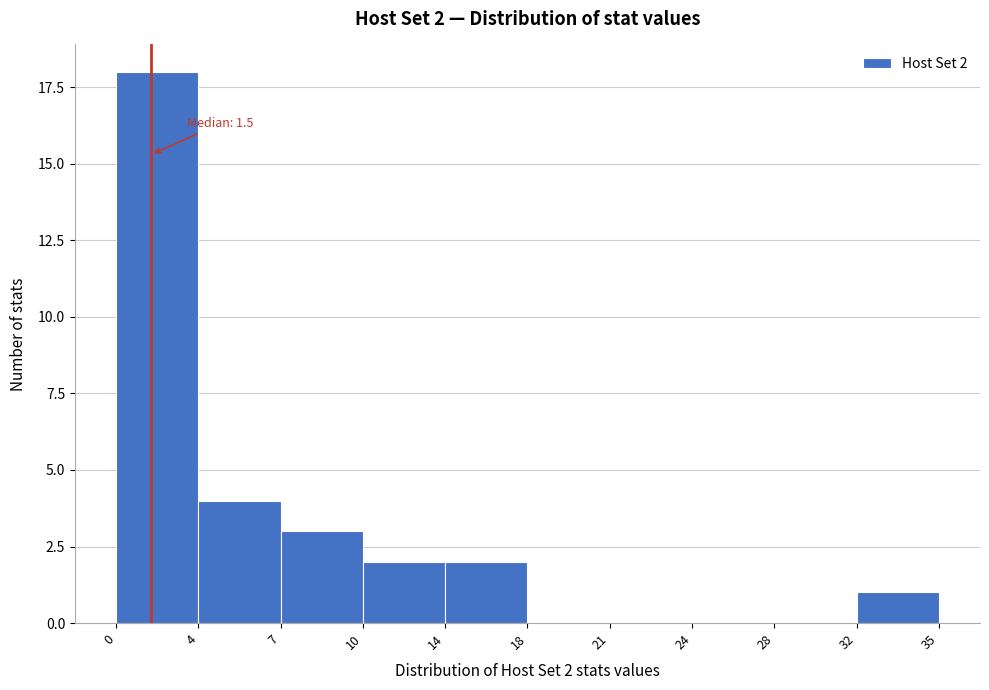

Reading left to right, transcribe all the data shown in this chart.

0=18	4=4	7=3	10=2	14=2	18=0	21=0	24=0	28=0	32=1